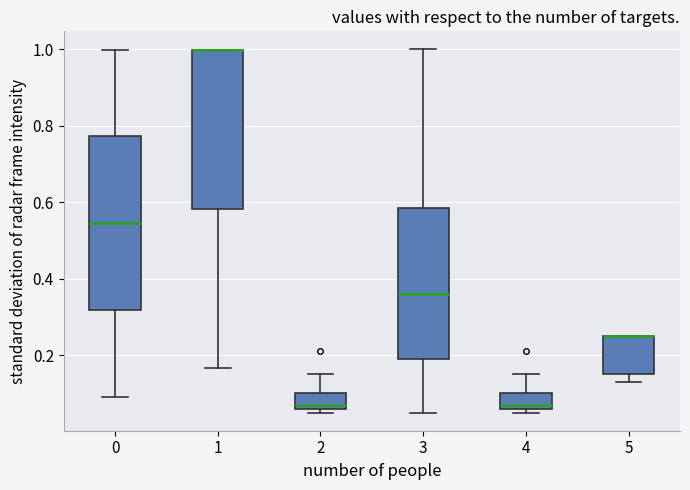

Reading left to right, read every box against the y-axis: the position of its median line, the range the box covers, and the ends of its whiskers. The values are not printed on the chart, so give them approximately, as read against the axis.

0: median 0.54, box 0.32 to 0.78, whiskers 0.10 to 1.00
1: median 1.00 (drawn on the box's upper edge), box 0.58 to 1.00, whiskers 0.16 to 1.00
2: median 0.08, box 0.06 to 0.10, whiskers 0.06 (just below the box's lower edge) to 0.16
3: median 0.36, box 0.20 to 0.58, whiskers 0.06 to 1.00
4: median 0.08, box 0.06 to 0.10, whiskers 0.06 (just below the box's lower edge) to 0.16
5: median 0.26 (drawn on the box's upper edge), box 0.16 to 0.26, whiskers 0.14 to 0.26